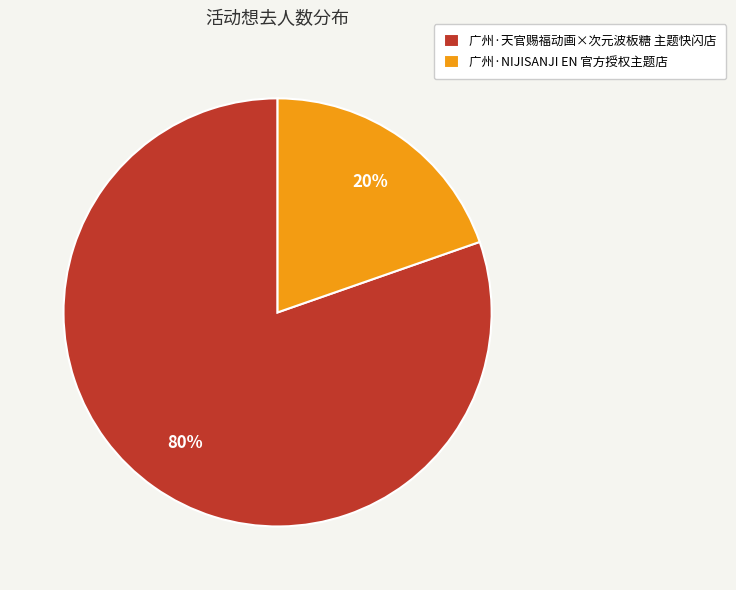

The 广州·NIJISANJI EN 官方授权主题店 slice represents 20% of the pie. True or false?

True